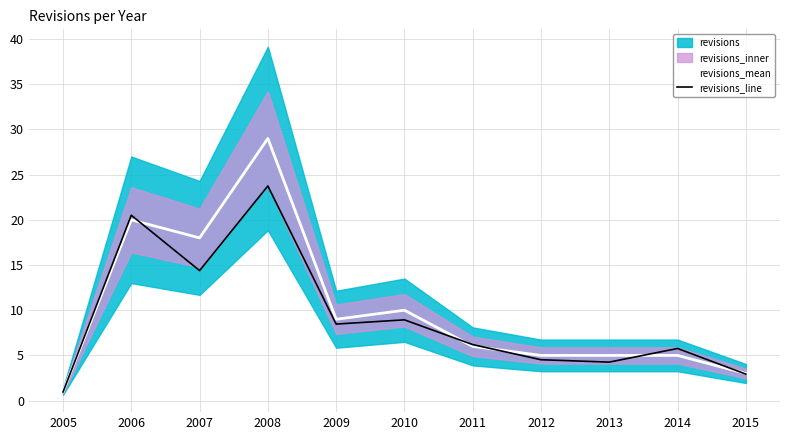

At which category does the chart reach its minimum across all series?

2005